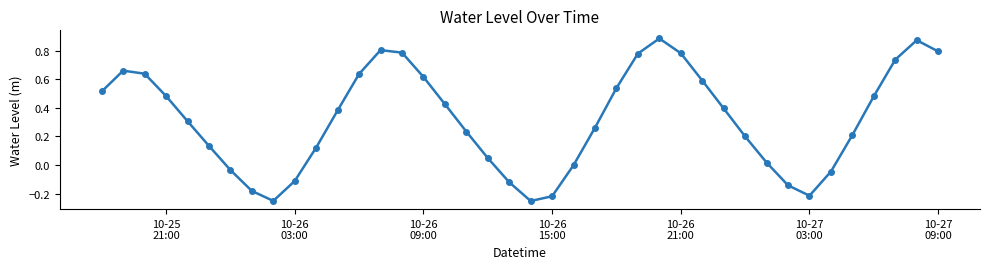

What is the sum of all values?

12.8